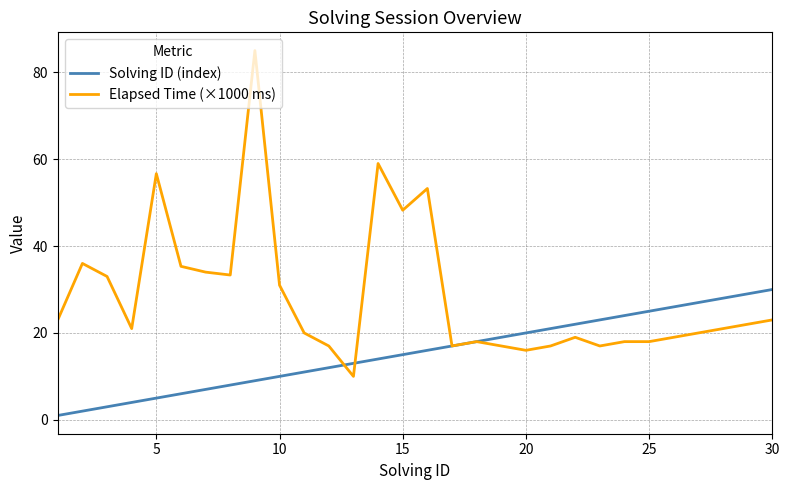

How many lines are shown in the chart?

2